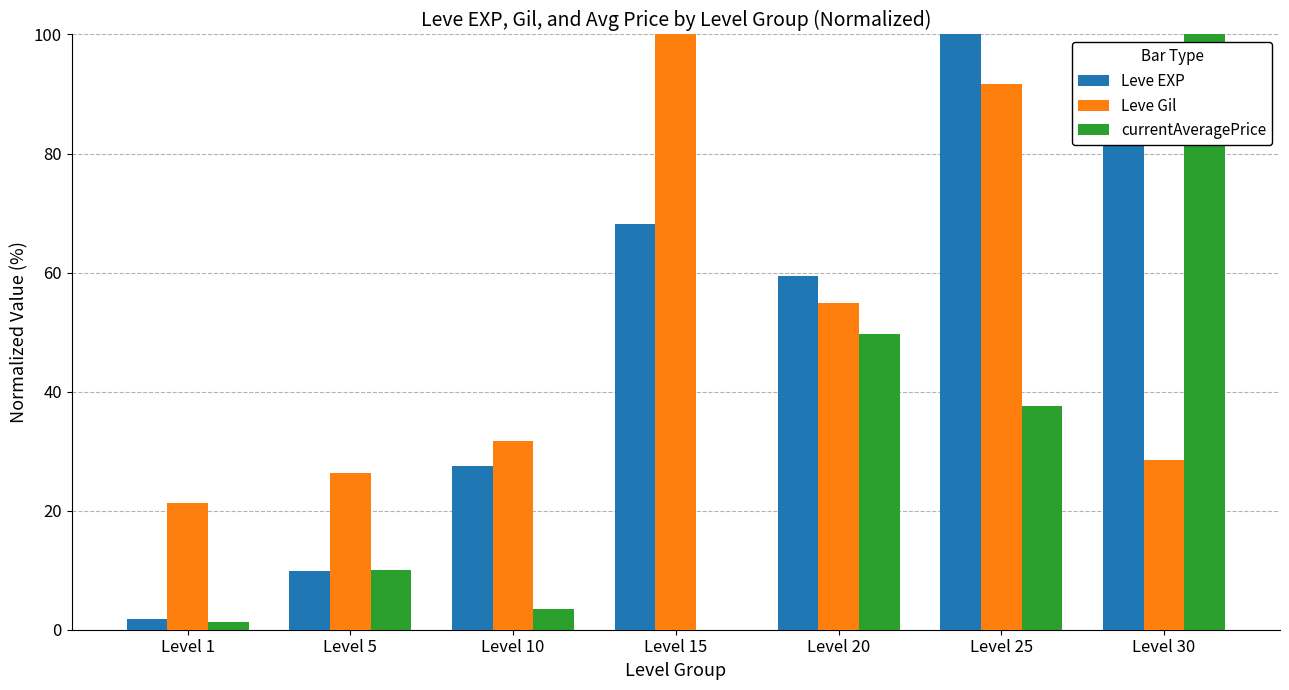

Reading left to right, extract all data points from this chart.

Leve EXP: 1.7	9.9	27.5	68.1	59.4	100.0	86.1
Leve Gil: 21.4	26.3	31.8	100.0	54.8	91.7	28.5
currentAveragePrice: 1.2	10.0	3.5	0.0	49.6	37.6	100.0